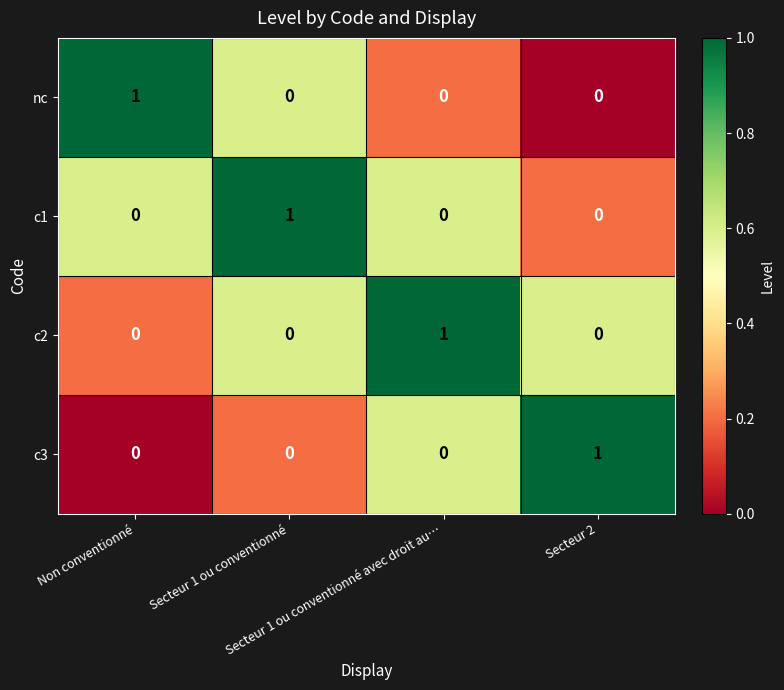

At how many categories does at least one series exceed 0?

4